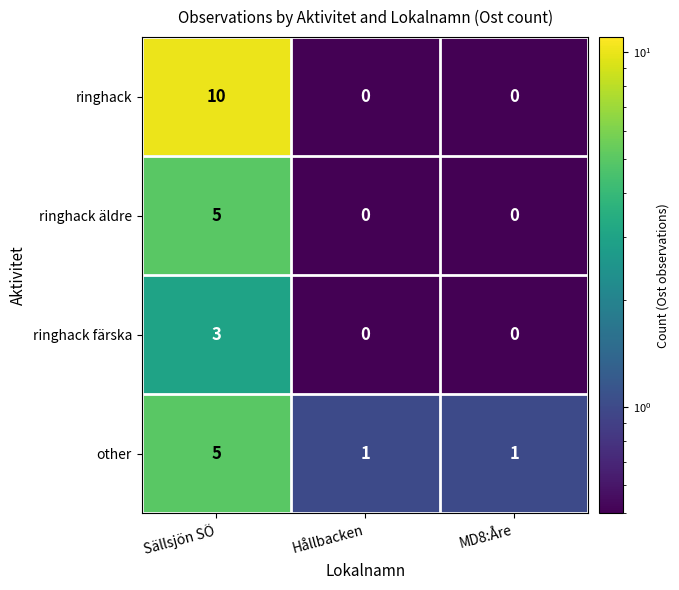

Reading left to right, extract all data points from this chart.

ringhack: Sällsjön SÖ=10	Hållbacken=0	MD8:Åre=0
ringhack äldre: Sällsjön SÖ=5	Hållbacken=0	MD8:Åre=0
ringhack färska: Sällsjön SÖ=3	Hållbacken=0	MD8:Åre=0
other: Sällsjön SÖ=5	Hållbacken=1	MD8:Åre=1